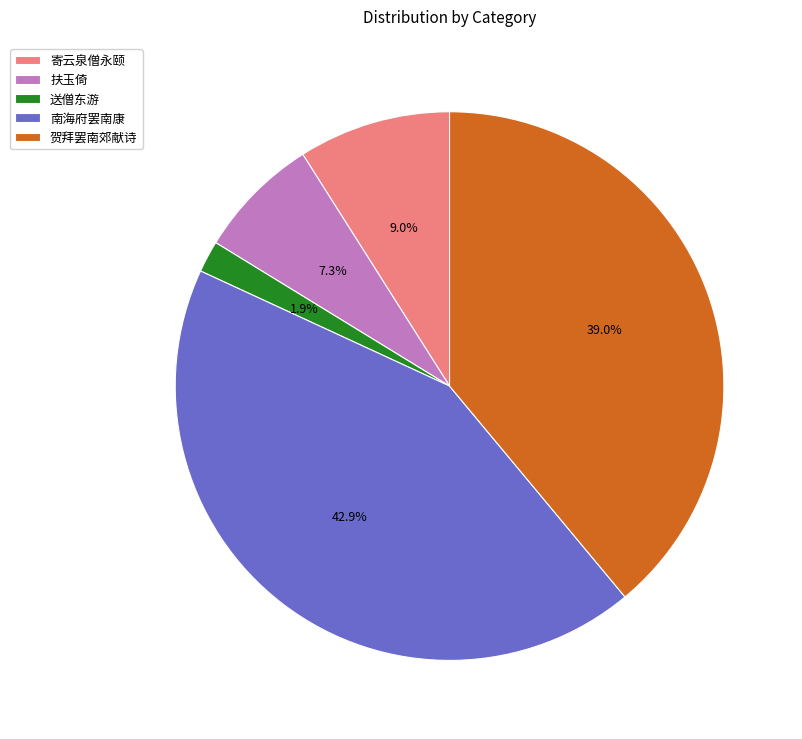

Rank the categories by value from lowest to highest.

送僧东游, 扶玉倚, 寄云泉僧永颐, 贺拜罢南郊献诗, 南海府罢南康